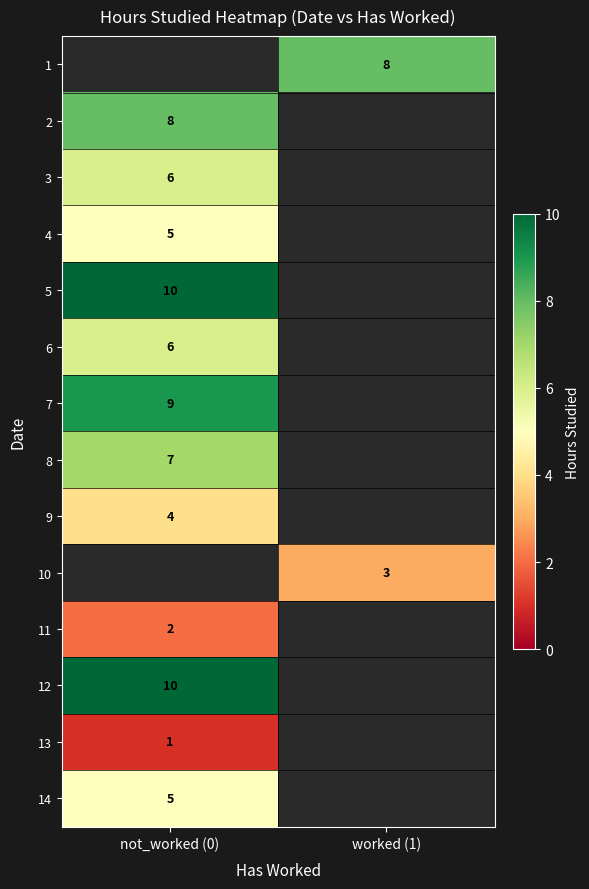

True or false: 1 has a value of 14 at worked (1).

False